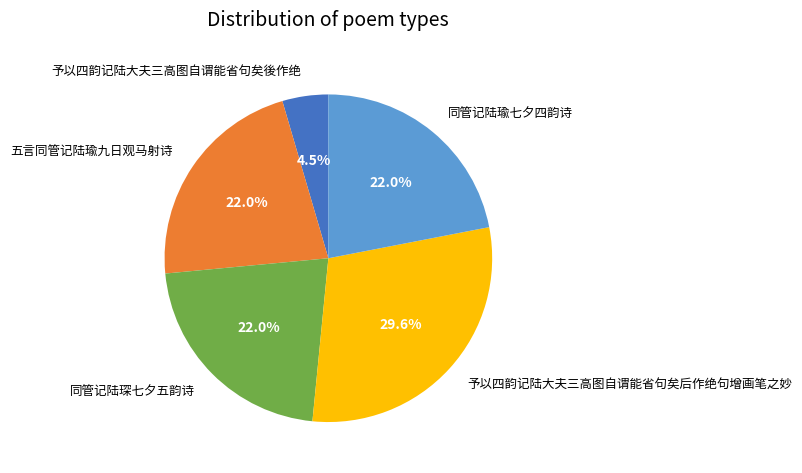

To the nearest percent, what is the difference between the 予以四韵记陆大夫三高图自谓能省句矣後作绝 and 同管记陆瑜七夕四韵诗 slice percentages?

17%